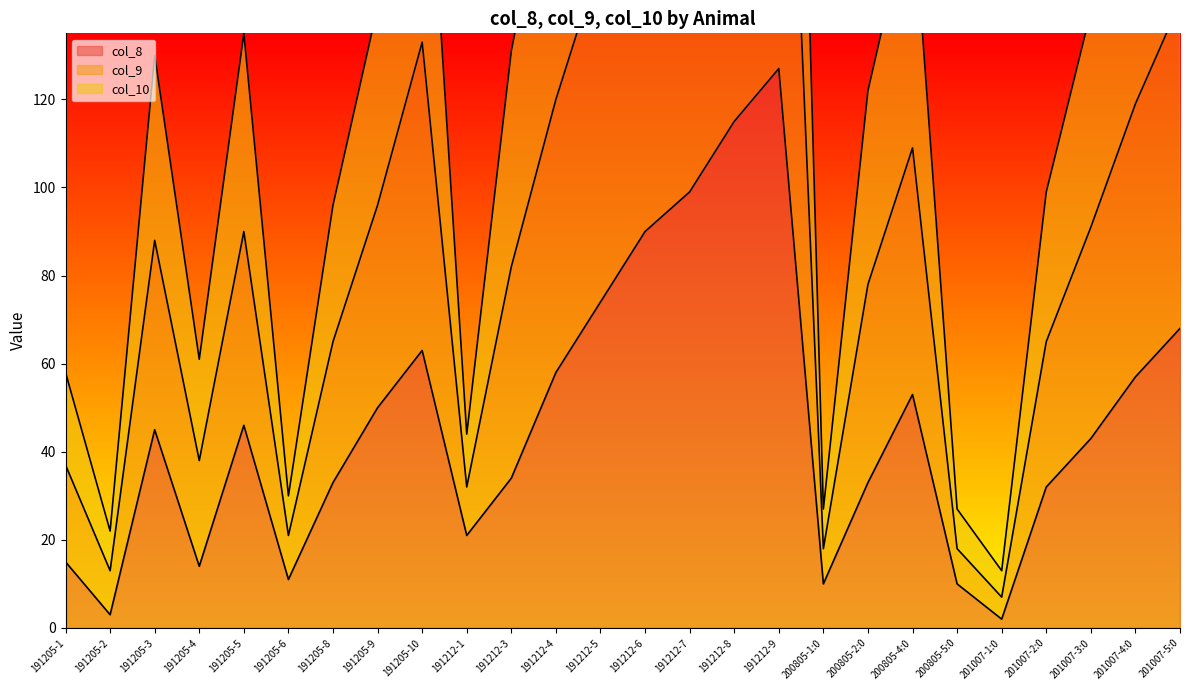

The col_8 series shows 2 at 201007-1:0. True or false?

True